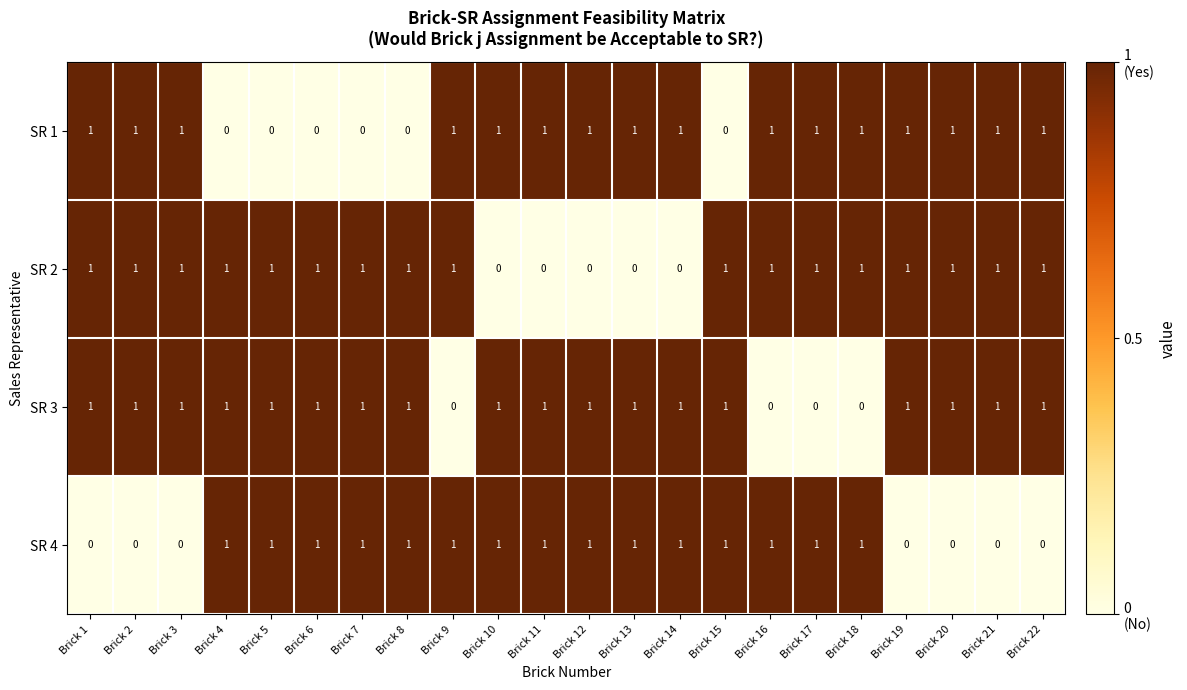

Rank the series by their average value, from highest to lowest.

SR 3, SR 2, SR 1, SR 4